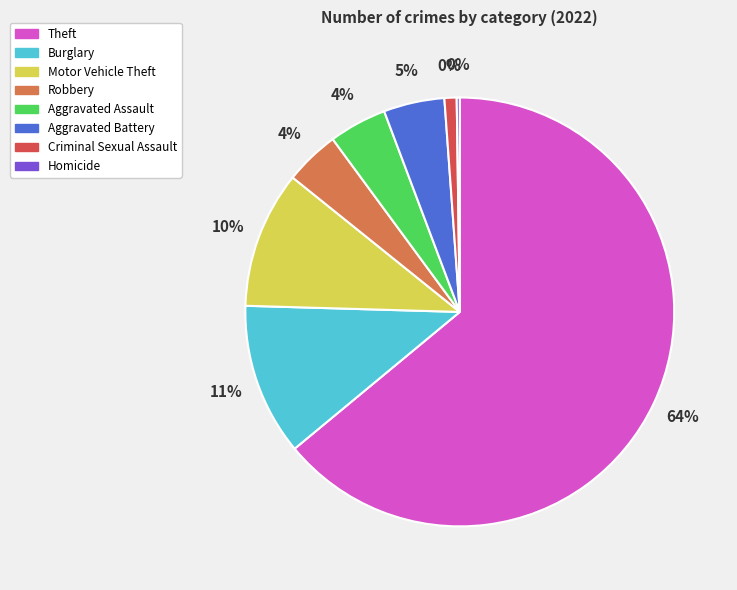

What percentage is the Aggravated Assault slice, to the nearest percent?

4%